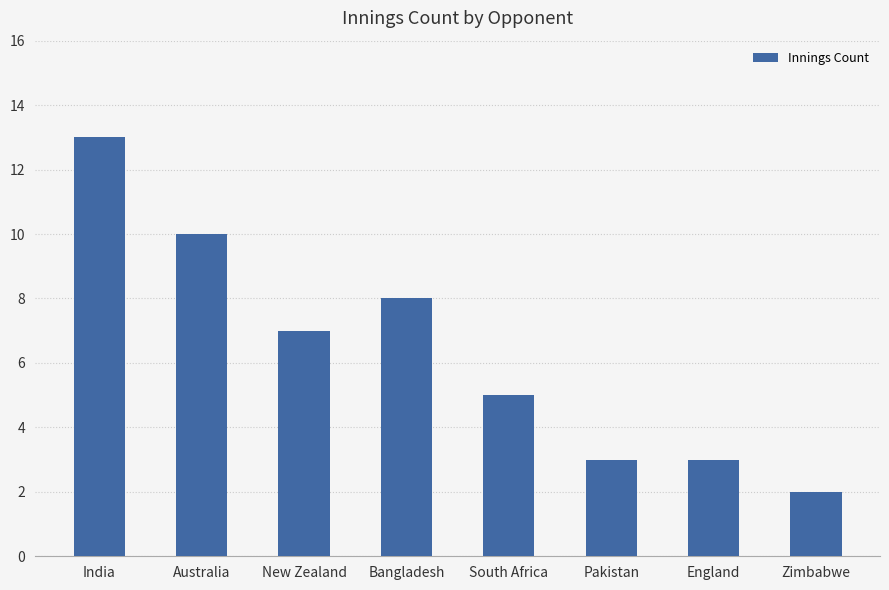

Between Australia and Pakistan, which is larger?

Australia